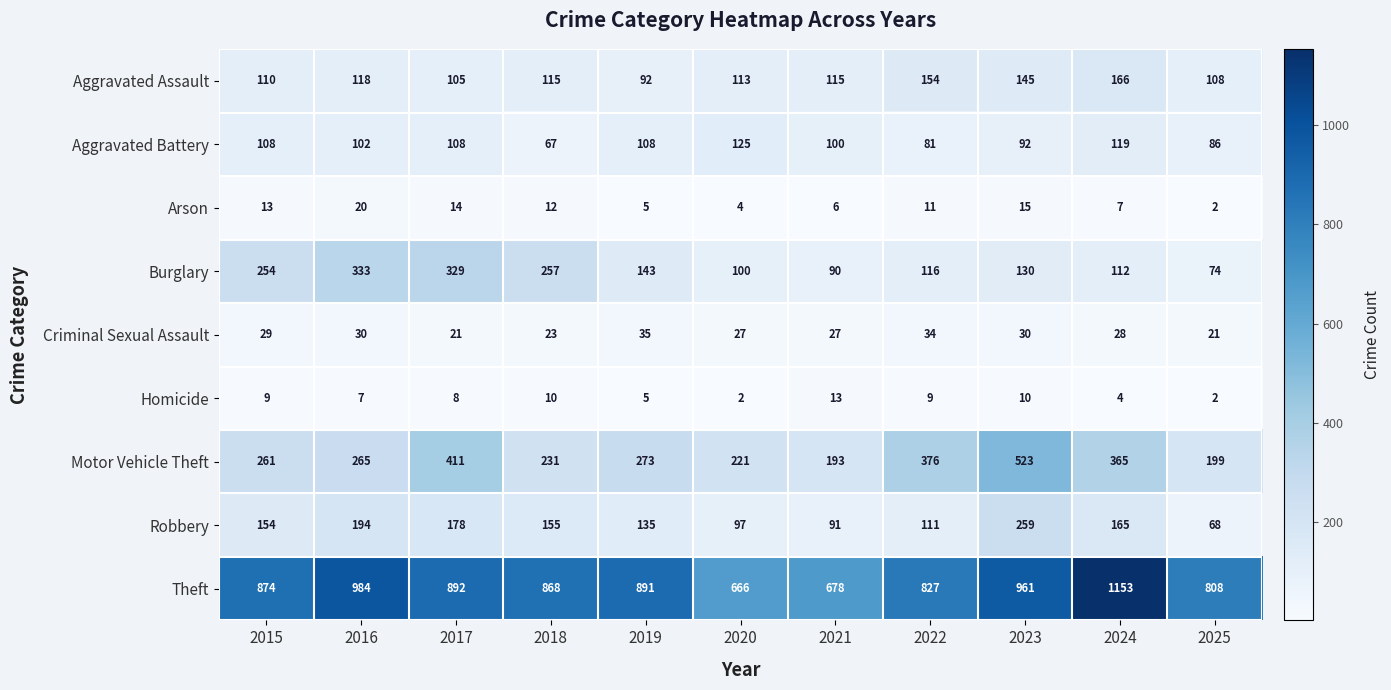

Which series has the widest spread of values?

Theft